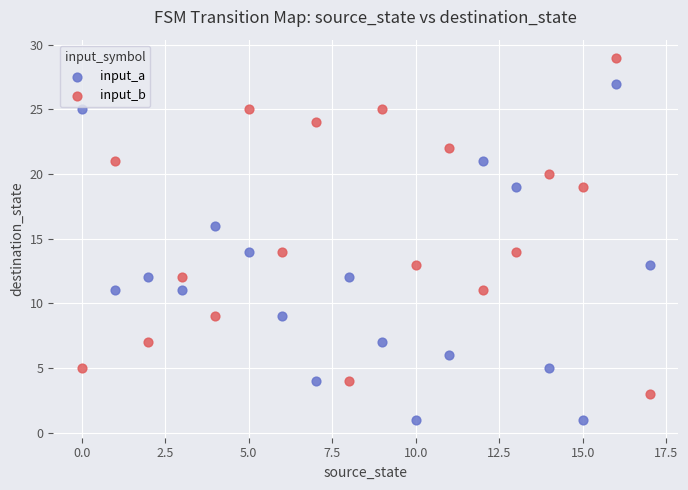

Which series reaches the maximum Y coordinate?

input_b